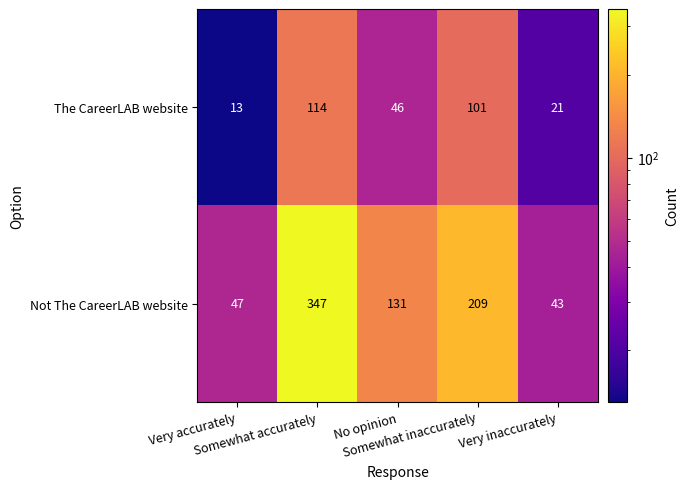

Which series has the largest total across all categories?

Not The CareerLAB website